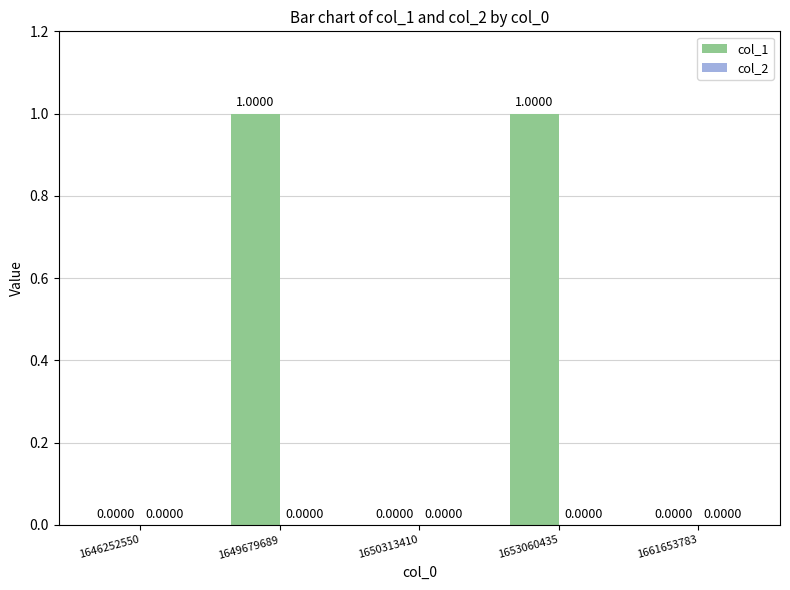

What is the change in value from 1646252550 to 1649679689?

+1